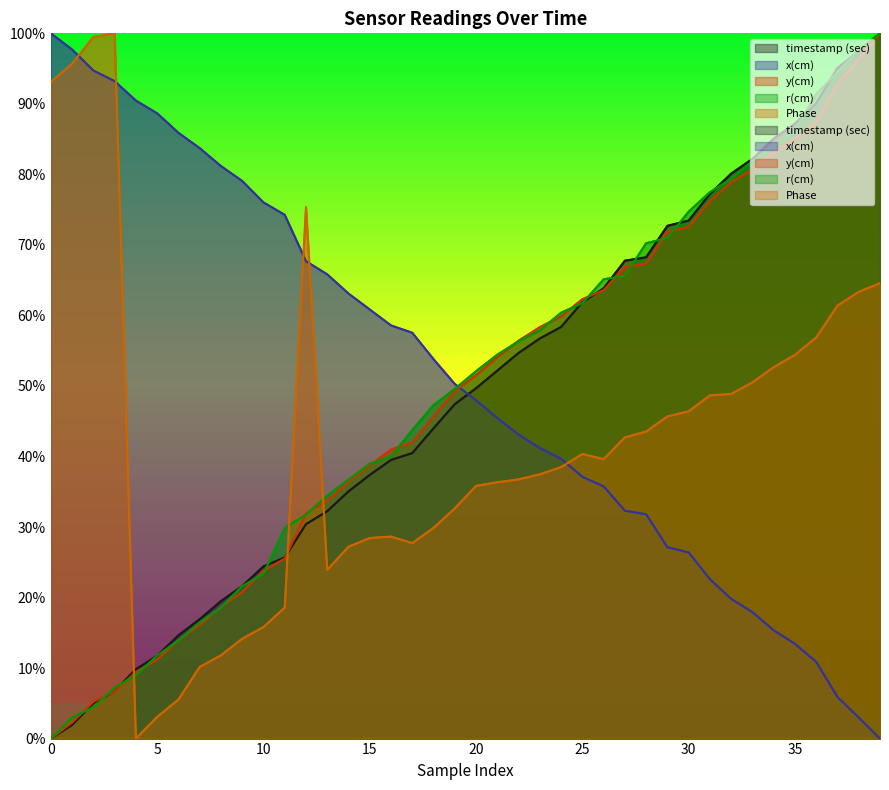

The Phase series shows 43.5 at 28. True or false?

True